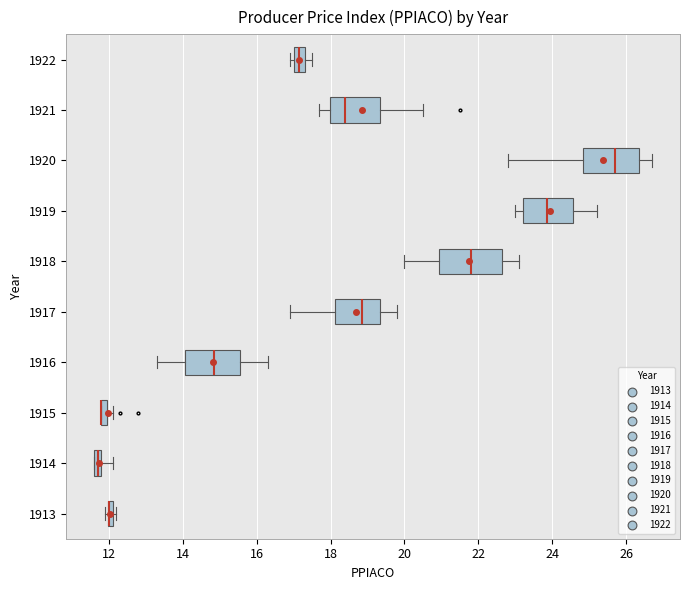

Where is the right edge of the box at y = 1922 on the x-axis? The values are not printed on the chart, so give them approximately, as read against the axis.

17.4